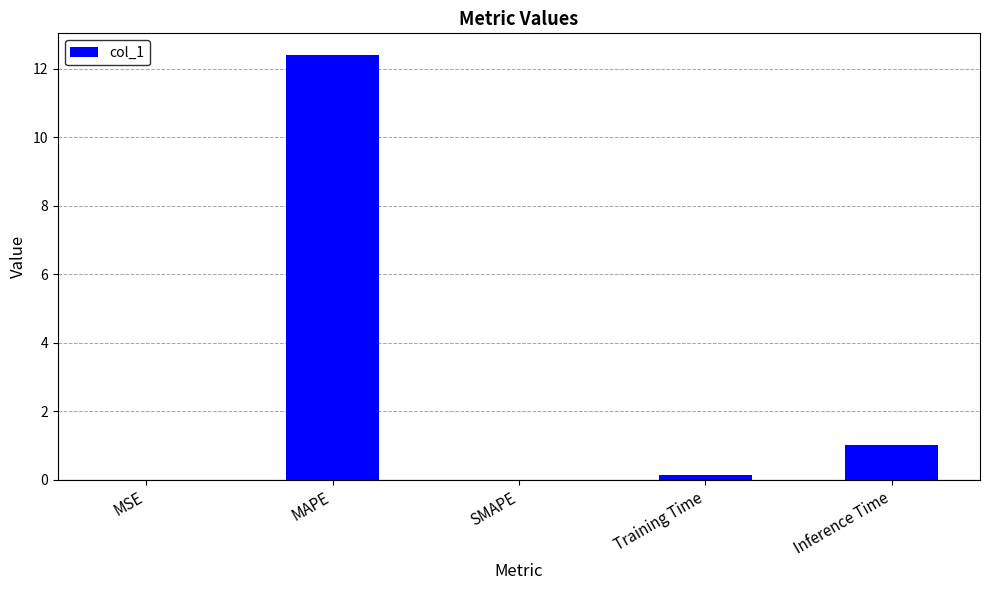

True or false: the data shows 0.0 at SMAPE.

True